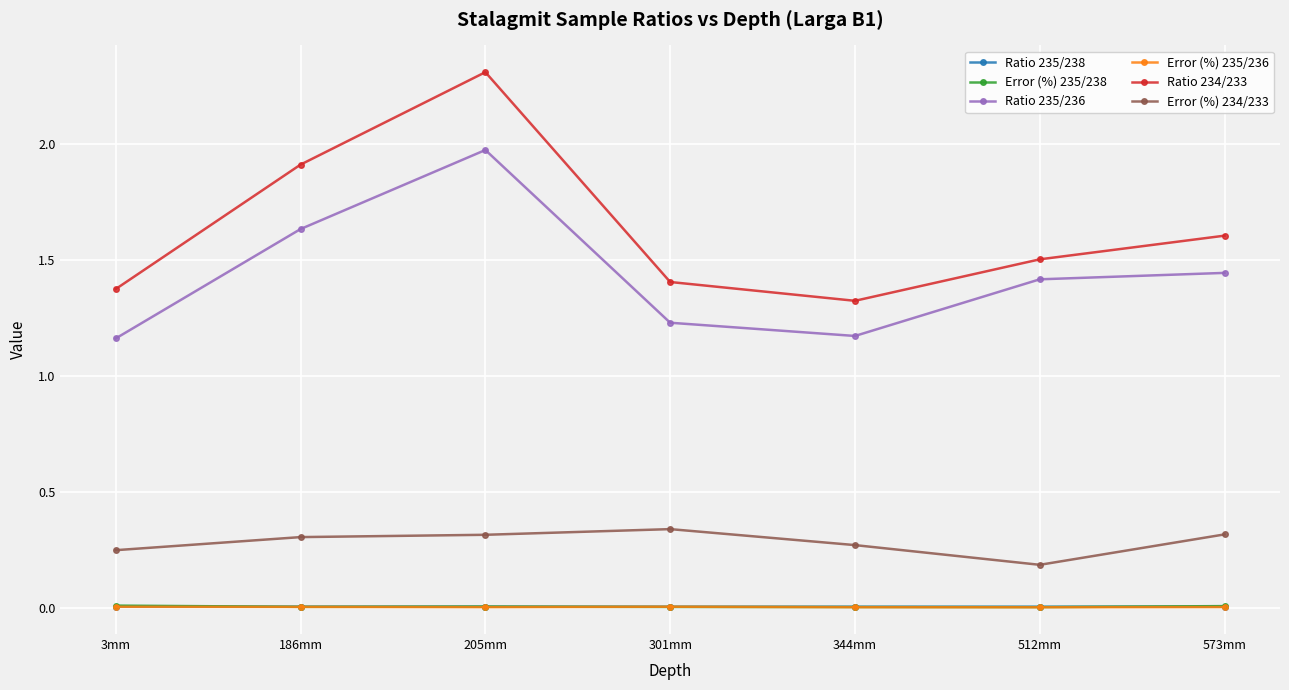

What is the value of the Ratio 234/233 point at the 3rd from the left?

2.3